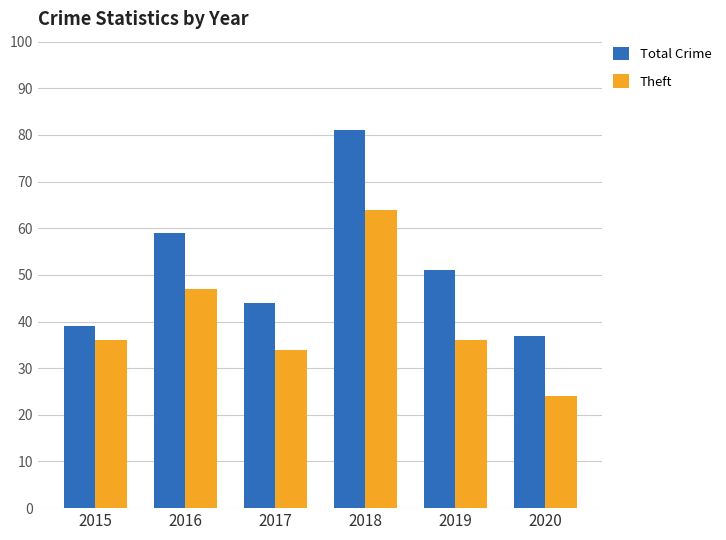

What is the greatest value displayed?

81